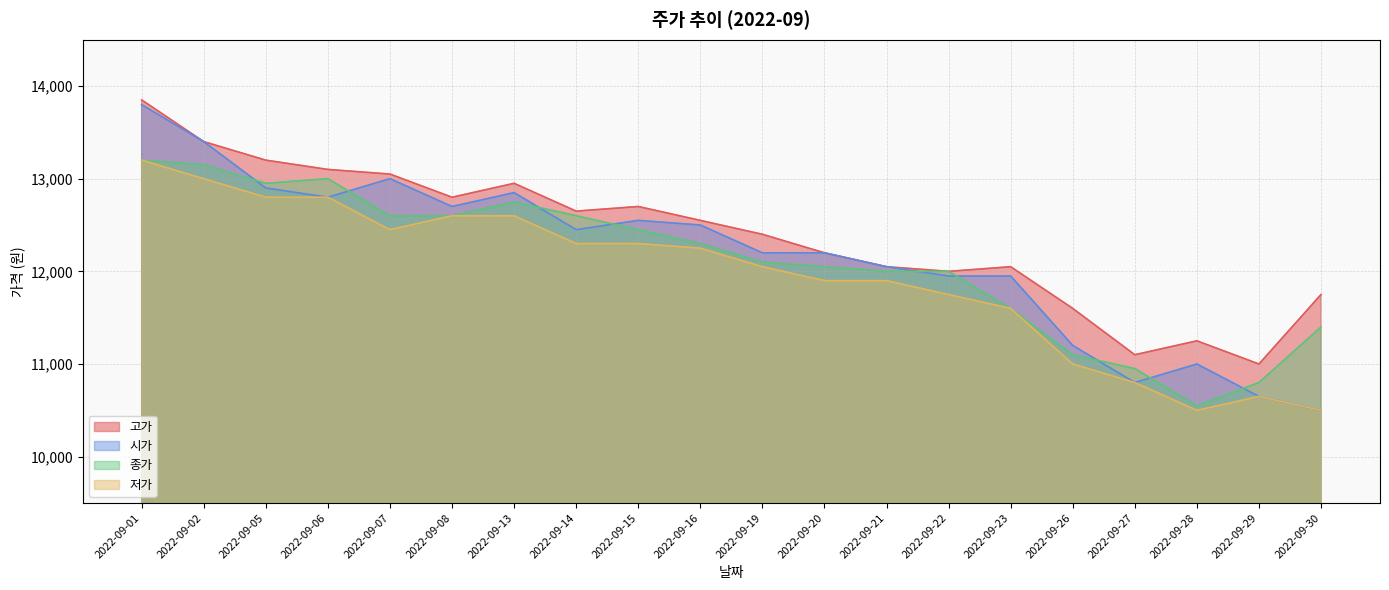

Is the value of 저가 at 2022-09-22 greater than the value of 종가 at 2022-09-01?

No